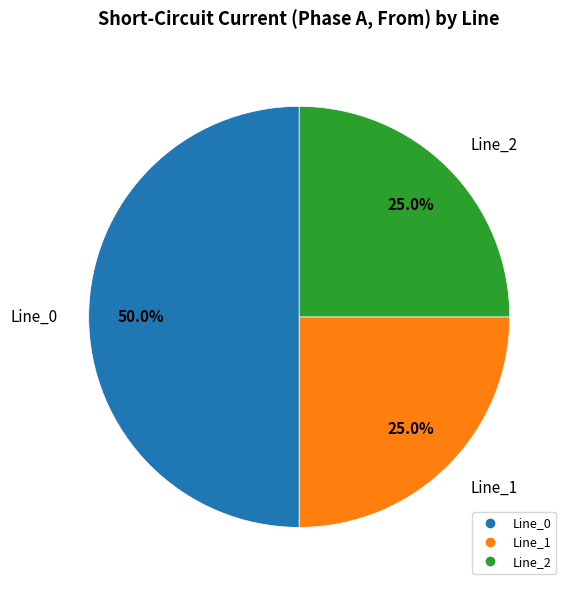

Count the number of slices in the pie.

3